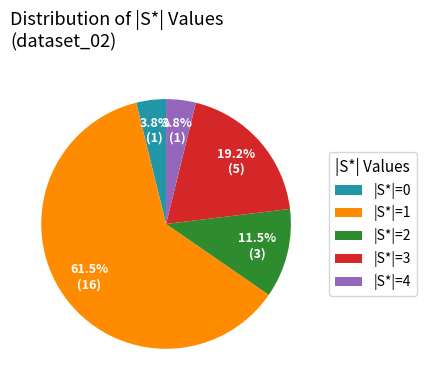

Combined, do |S*|=3 and |S*|=0 account for over 50%?

No